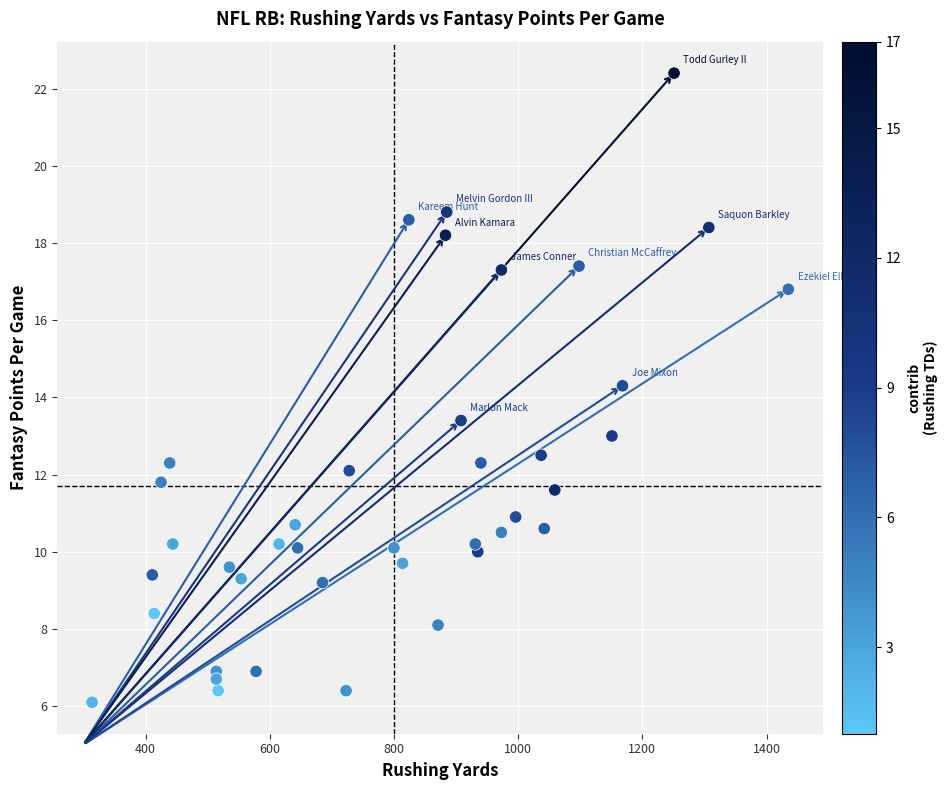

What is the range of X values (max minus min)?

1121.0